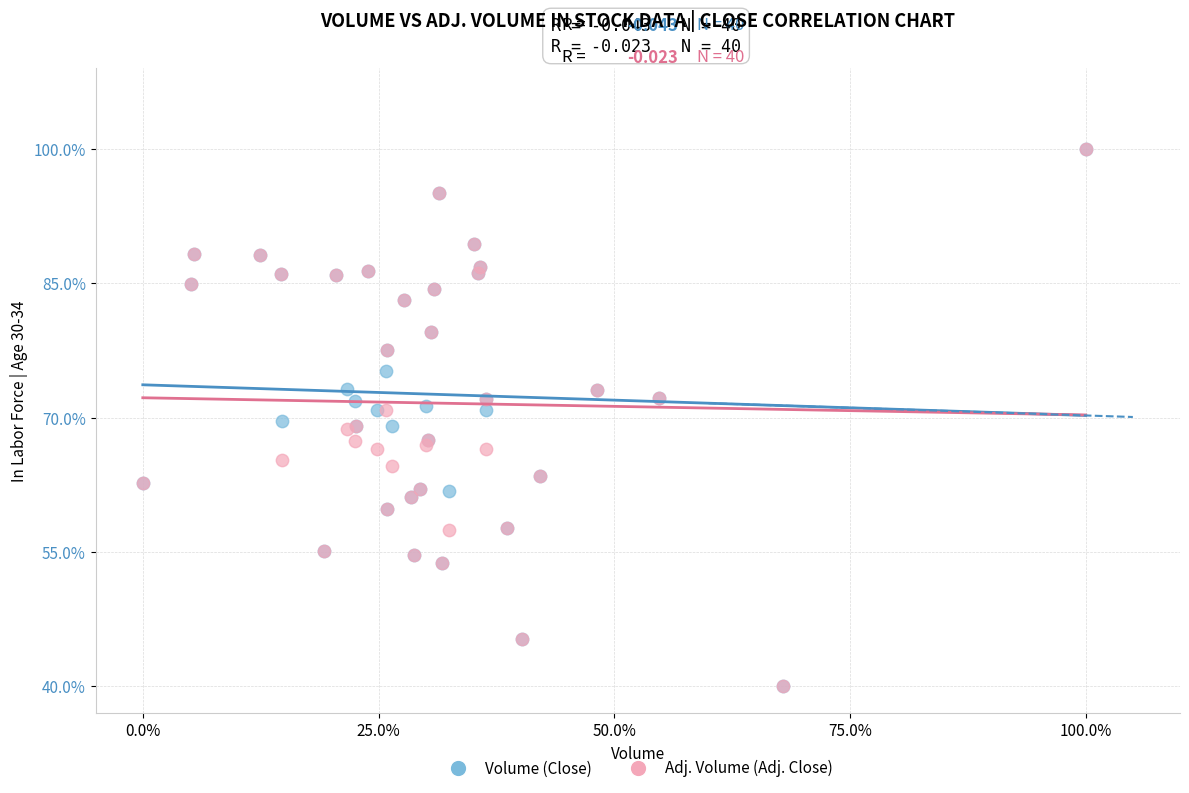

What are all the series names shown in the legend?

Volume (Close), Adj. Volume (Adj. Close)